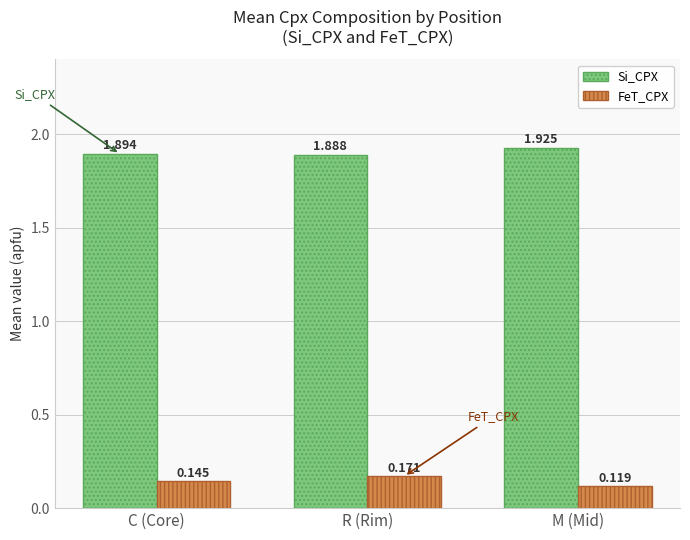

How many distinct data groups are displayed?

2